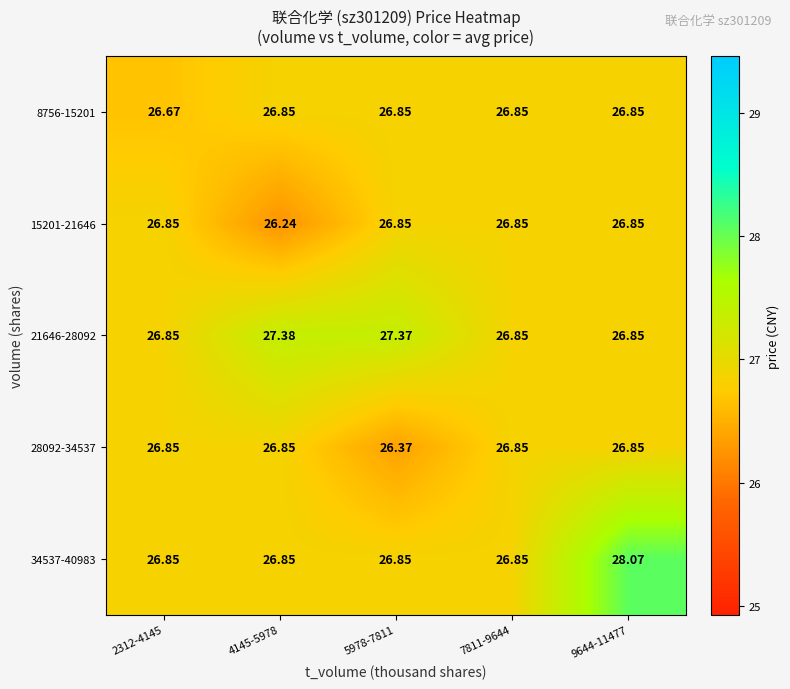

Reading left to right, transcribe all the data shown in this chart.

8756-15201: 2312-4145=26.7	4145-5978=26.9	5978-7811=26.9	7811-9644=26.9	9644-11477=26.9
15201-21646: 2312-4145=26.9	4145-5978=26.2	5978-7811=26.9	7811-9644=26.9	9644-11477=26.9
21646-28092: 2312-4145=26.9	4145-5978=27.4	5978-7811=27.4	7811-9644=26.9	9644-11477=26.9
28092-34537: 2312-4145=26.9	4145-5978=26.9	5978-7811=26.4	7811-9644=26.9	9644-11477=26.9
34537-40983: 2312-4145=26.9	4145-5978=26.9	5978-7811=26.9	7811-9644=26.9	9644-11477=28.1